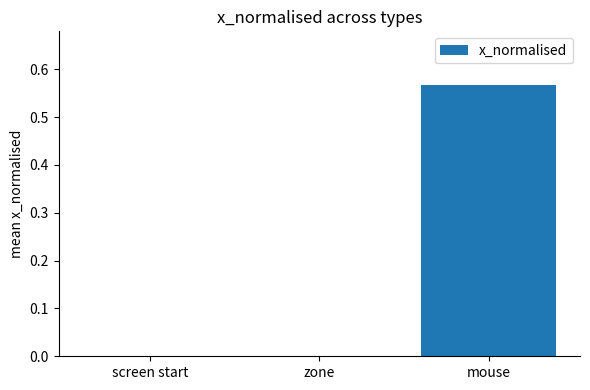

Which label corresponds to the largest value in the chart?

mouse